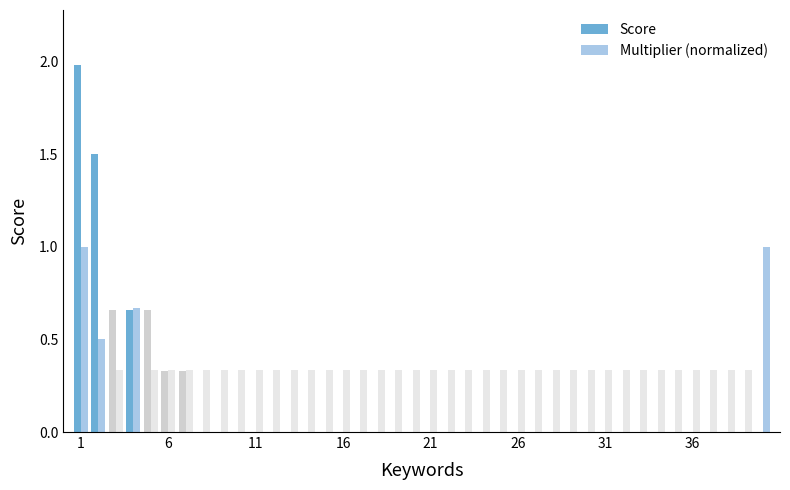

What is the maximum value for Score?

2.0